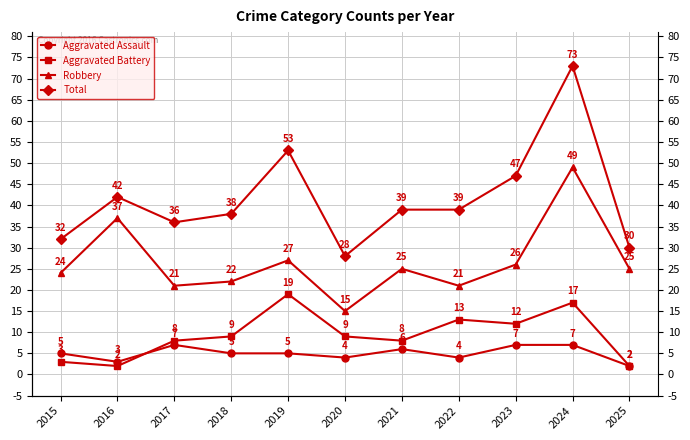

At which label does Total first exceed 39?

2016